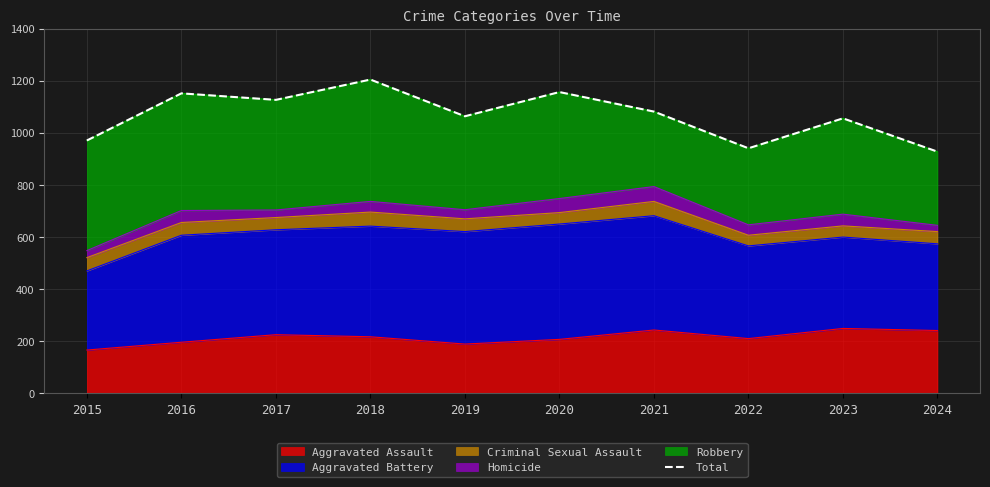

At which category does the data reach its first local valley?

2017